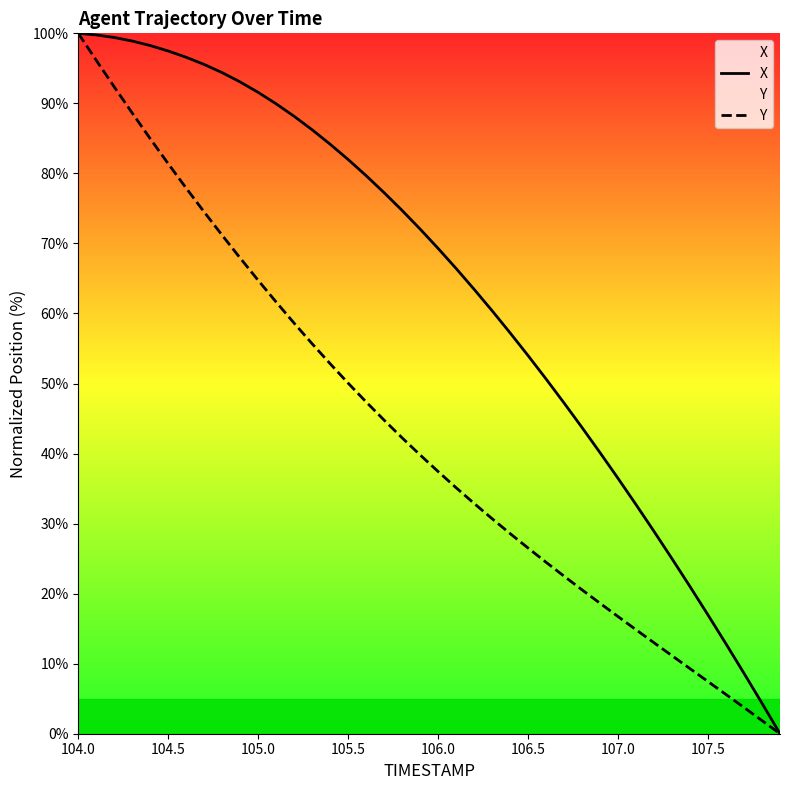

Is the value of X at 105.5 greater than the value of Y at 107.0?

Yes